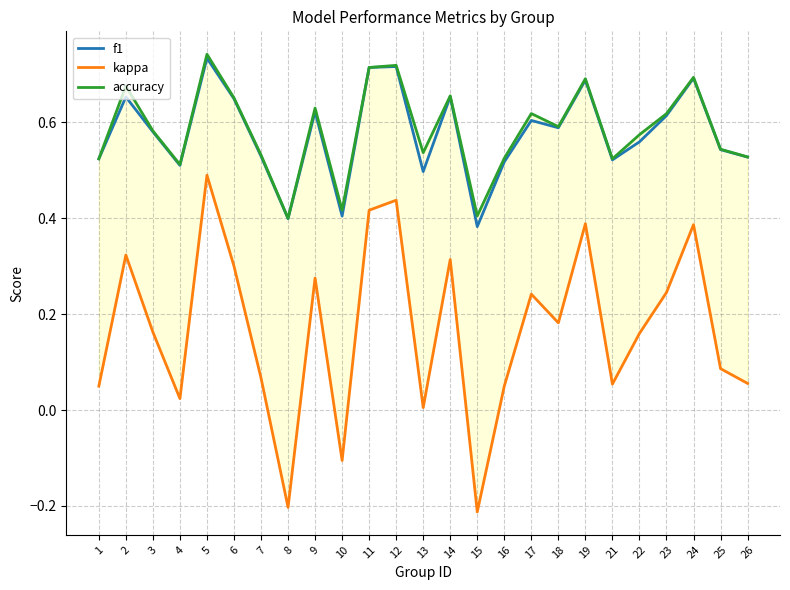

What is the difference between the highest and lowest values at 17?

0.4